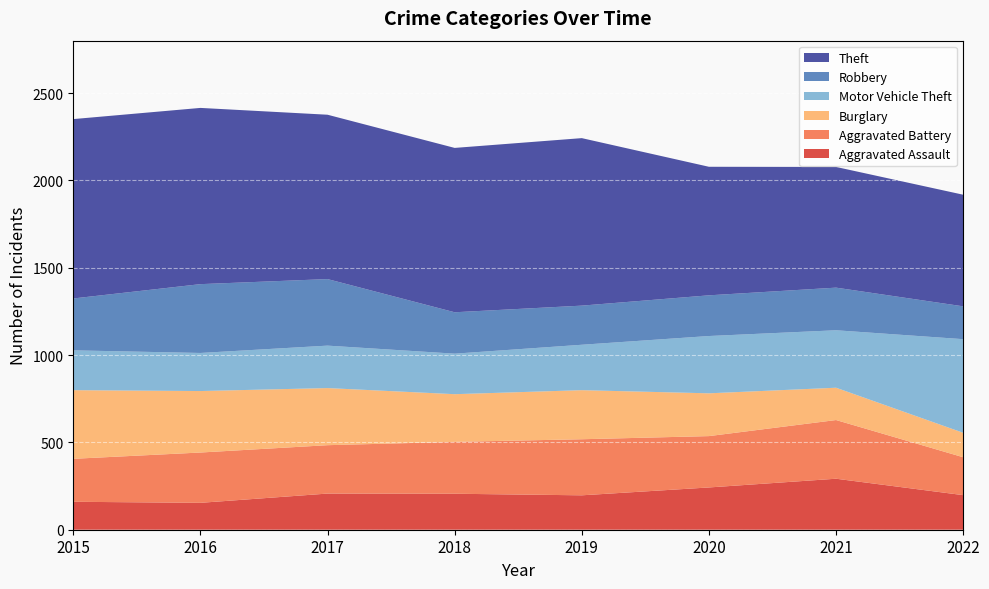

After their last crossing, which series has the higher values: Burglary or Aggravated Battery?

Aggravated Battery